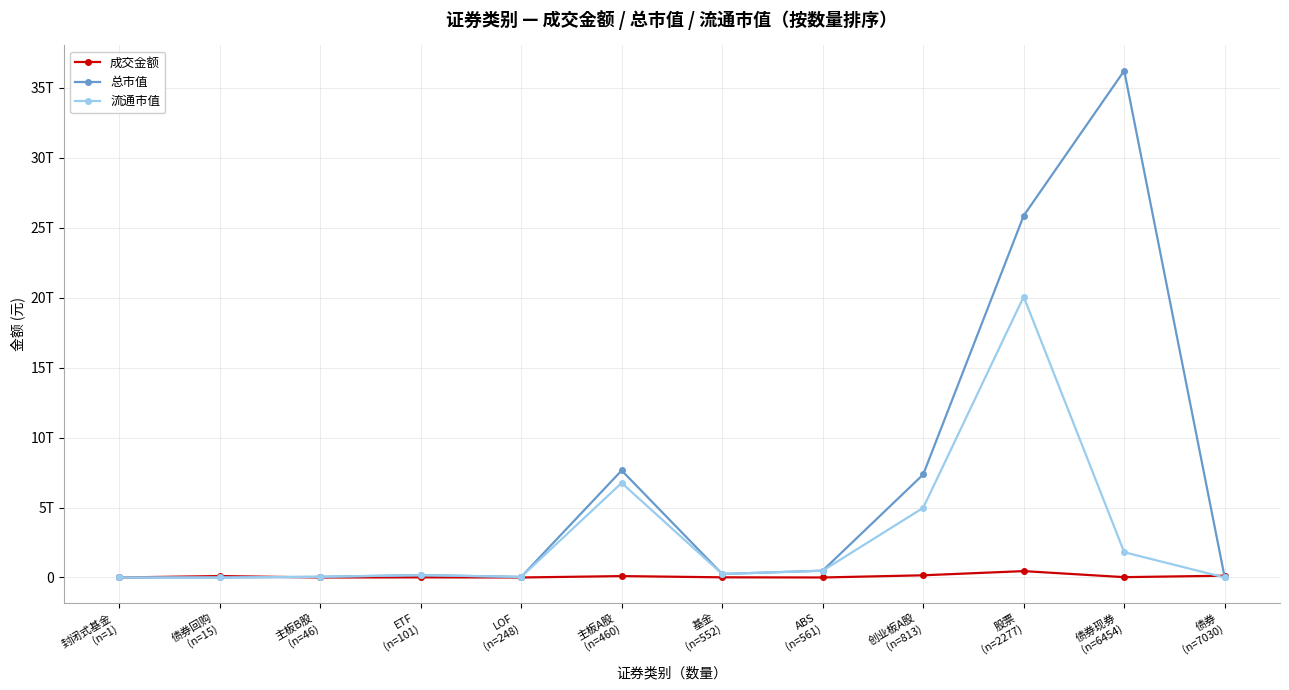

Rank the series by their maximum value, from lowest to highest.

成交金额, 流通市值, 总市值